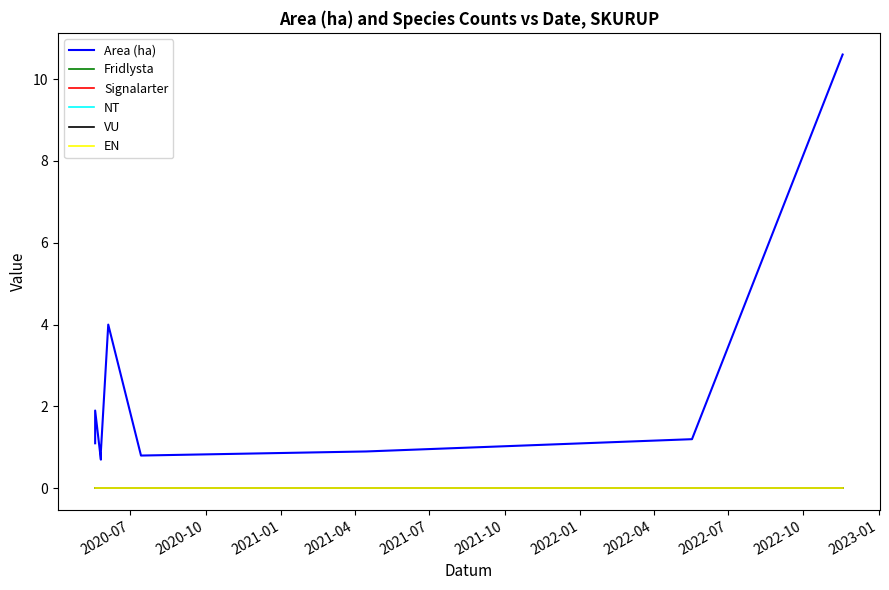

Between 2021-07 and 2020-10, which is larger?

2021-07